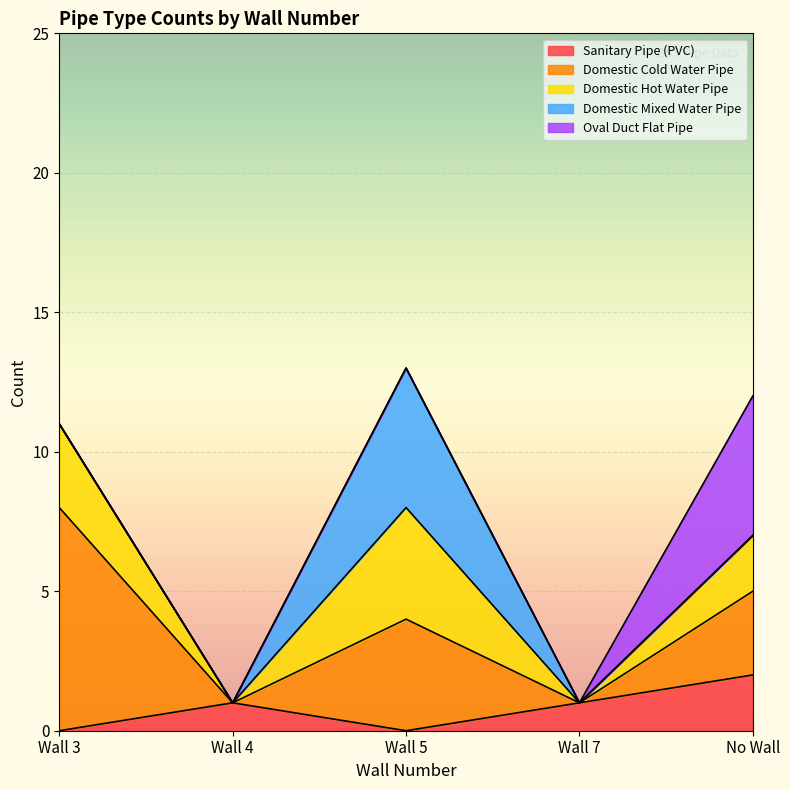

True or false: Sanitary Pipe (PVC) has a value of -1 at Wall 3.

False